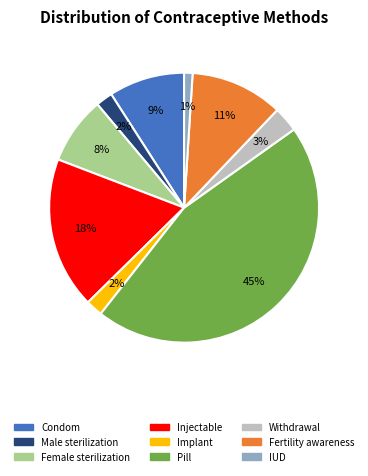

To the nearest percent, what is the average slice percentage?

11%